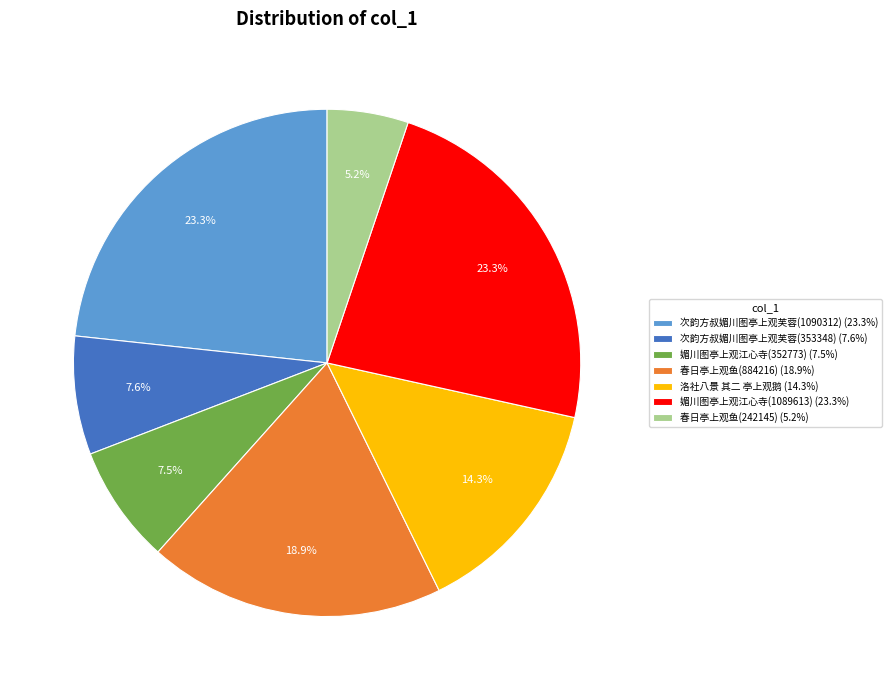

Combined, do 春日亭上观鱼(242145) and 次韵方叔媚川图亭上观芙蓉(1090312) account for over 50%?

No